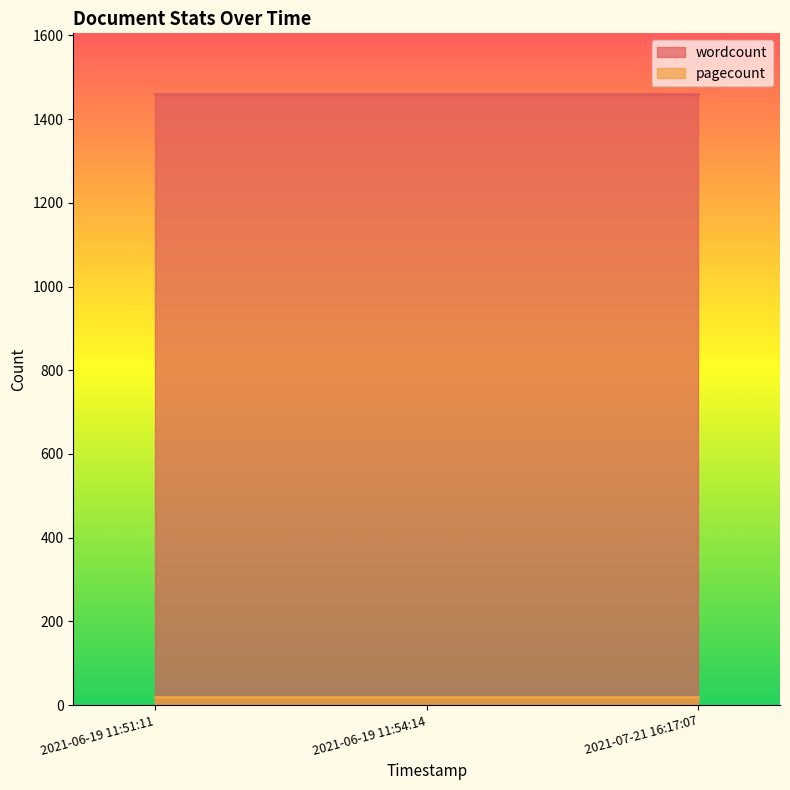

List the labels in order of wordcount value, smallest first.

2021-06-19 11:51:11, 2021-06-19 11:54:14, 2021-07-21 16:17:07